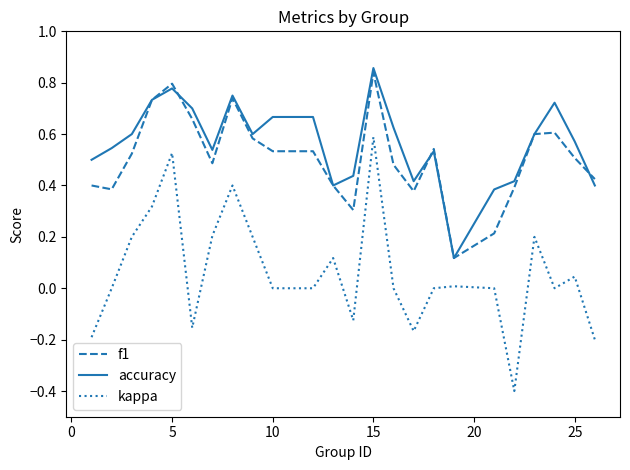

Rank the series by their maximum value, from lowest to highest.

kappa, f1, accuracy